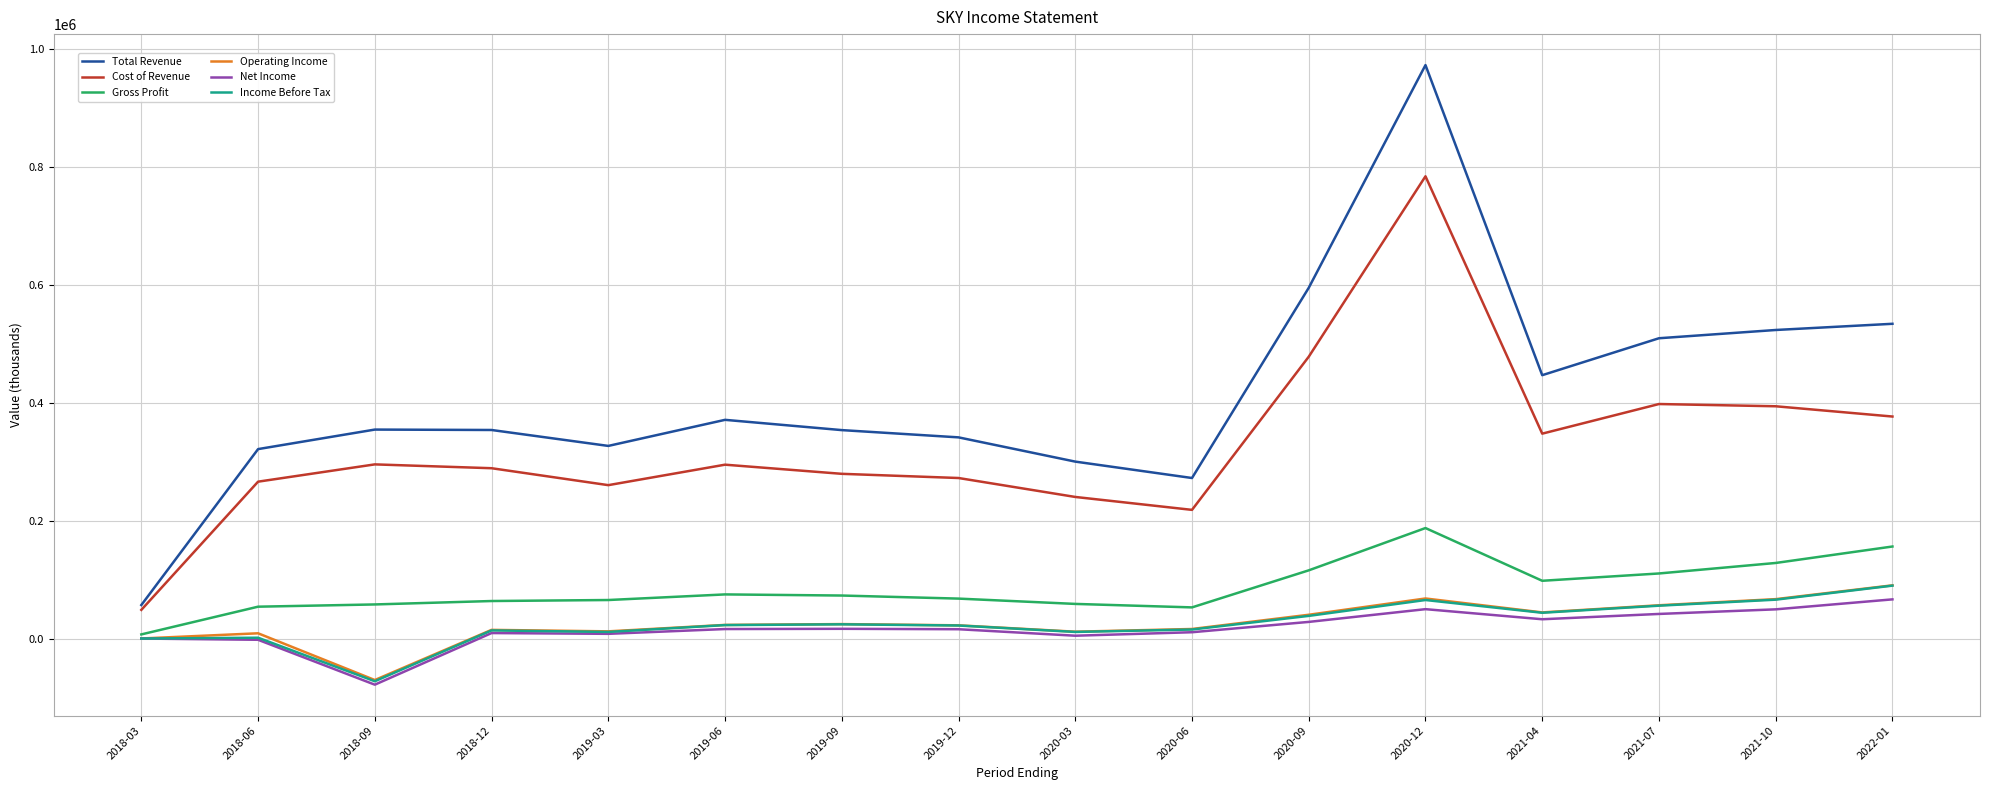

What is the difference between the second highest and second lowest values in the Operating Income series?

67800